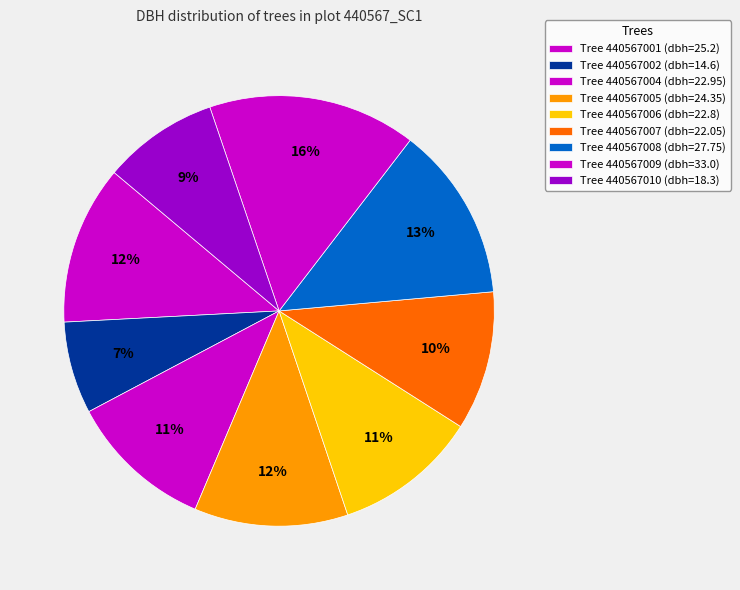

How many slices are in this pie chart?

9